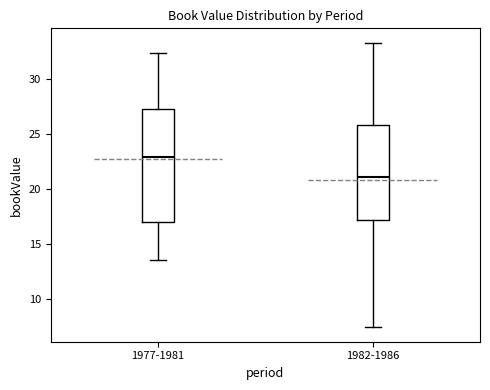

Which box has the lowest median line?

1982-1986